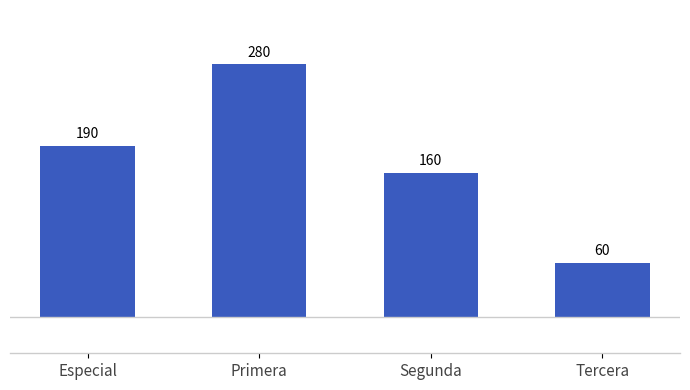

What is the difference between the maximum and minimum values?

220